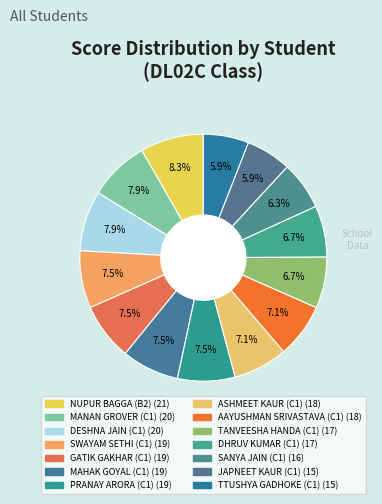

Which slice is the smallest?

JAPNEET KAUR (C1)